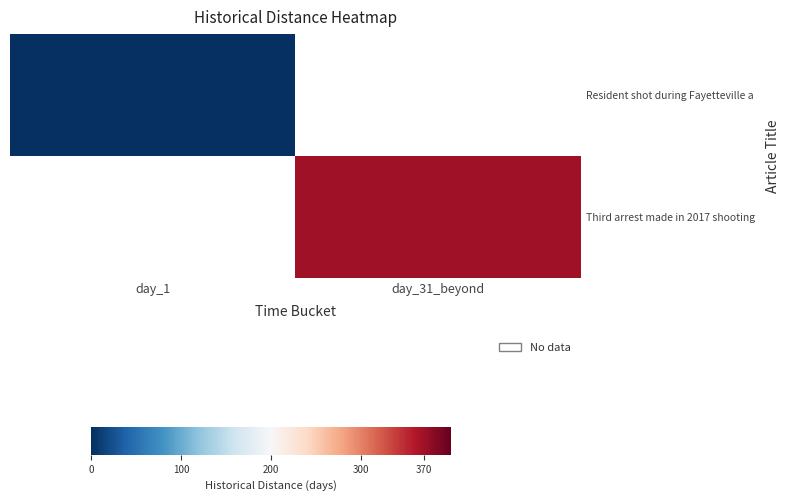

At how many categories does at least one series exceed 198?

1